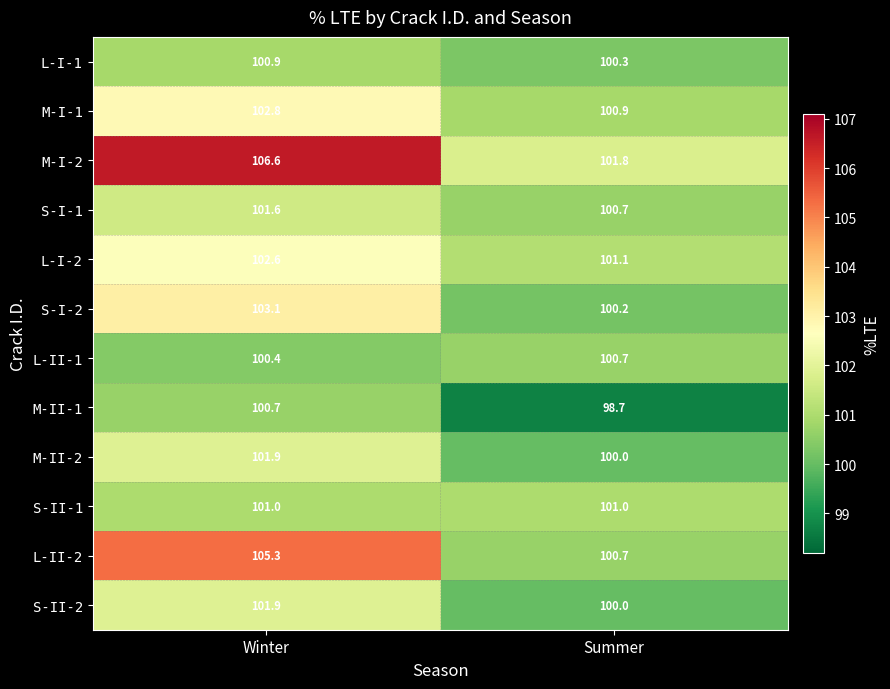

Which series has the largest total across all categories?

M-I-2